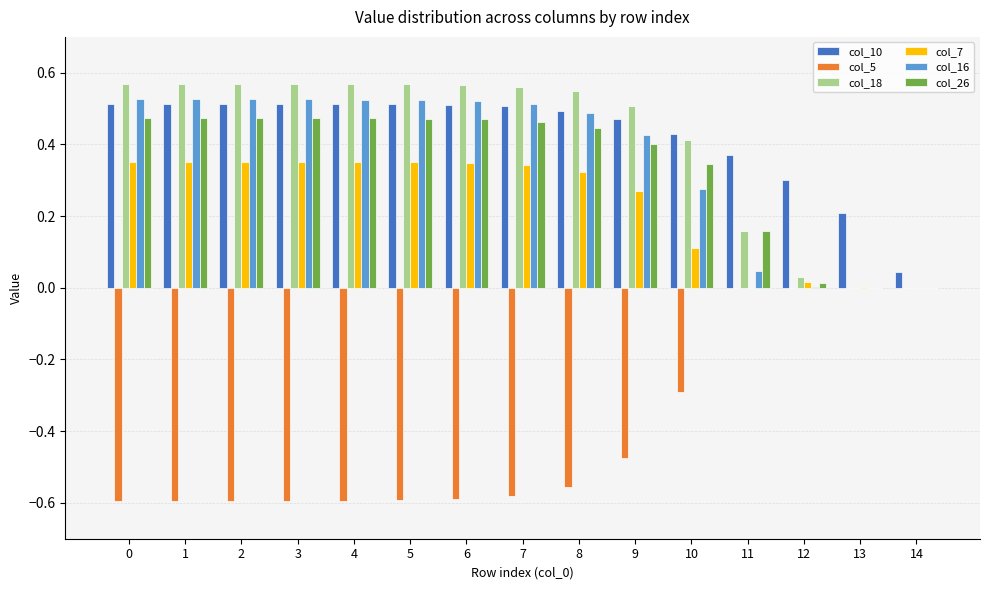

Is it true that col_7 equals 0.4 at 4?

True